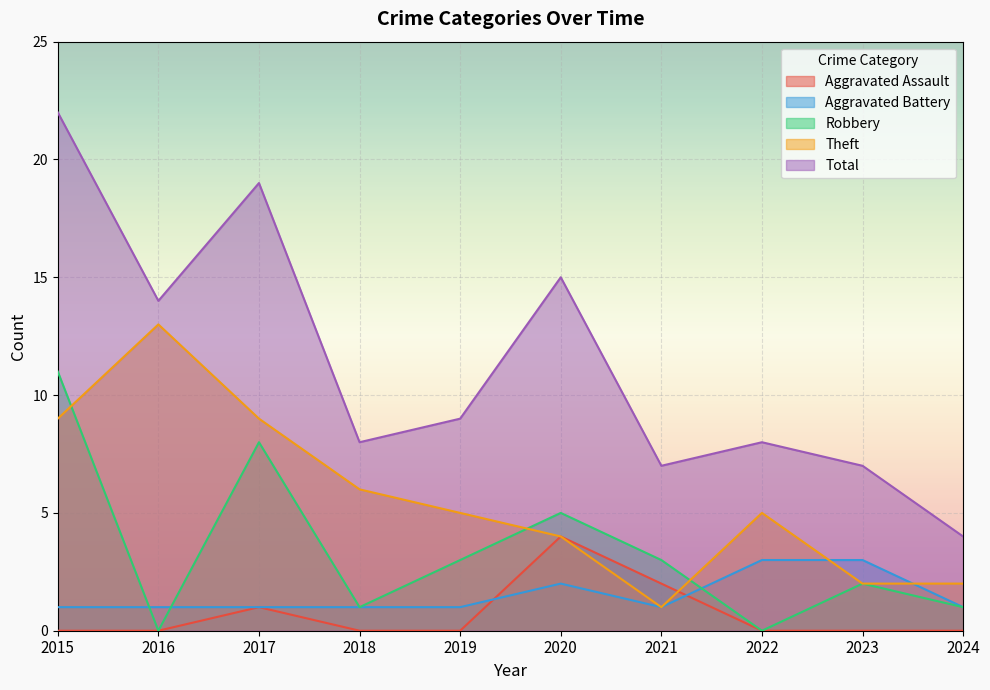

At how many categories does at least one series exceed 2?

10